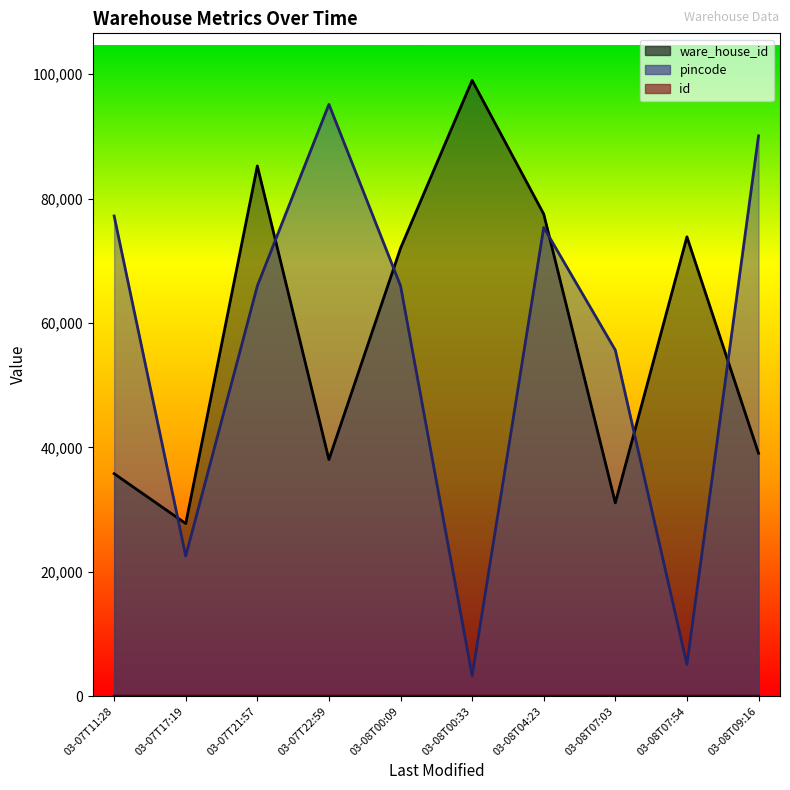

What is the label of the 1st point from the right?

03-08T09:16